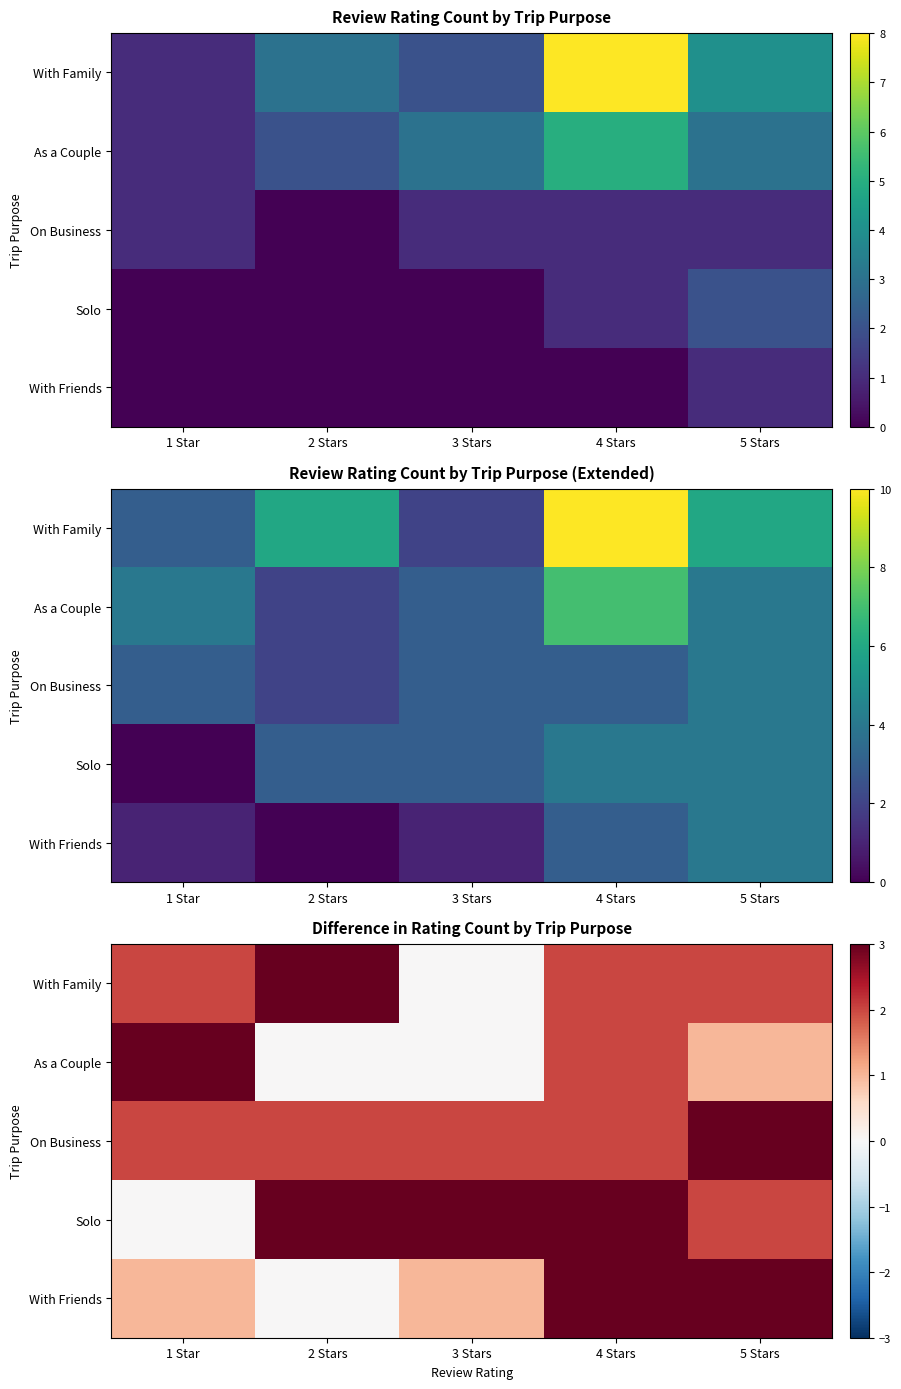

Between 4 Stars and 5 Stars, which is larger?

4 Stars